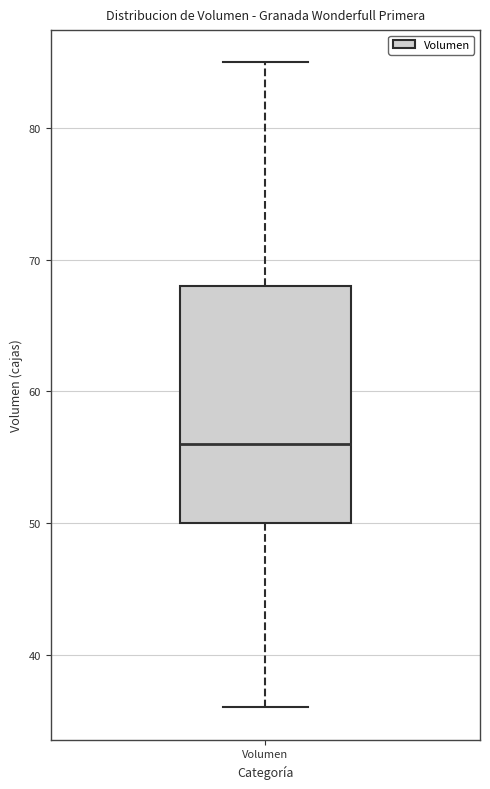

Where does the lower whisker of the box for Volumen end on the y-axis? The values are not printed on the chart, so give them approximately, as read against the axis.

36